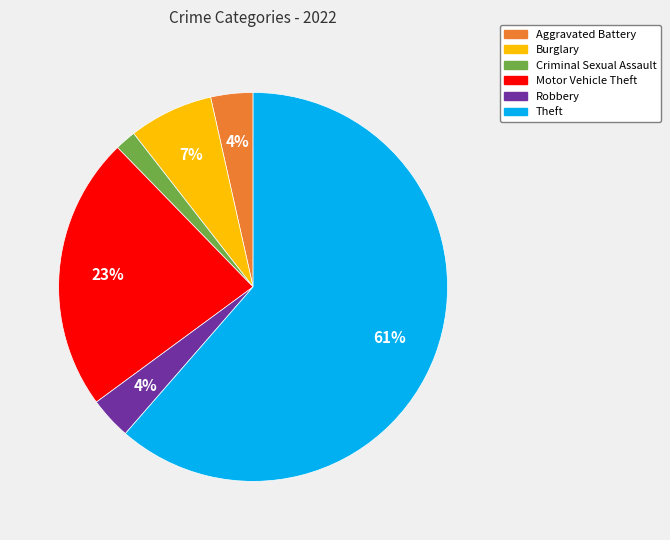

Is Theft the majority of the pie?

Yes